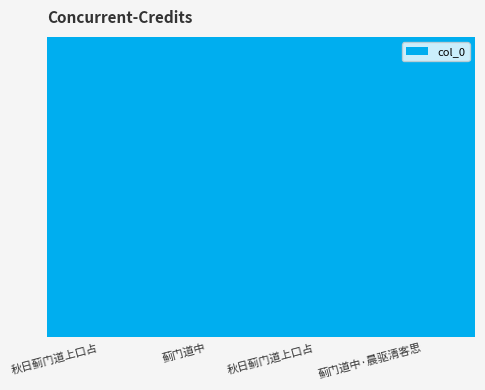

Are the bars horizontal?

No